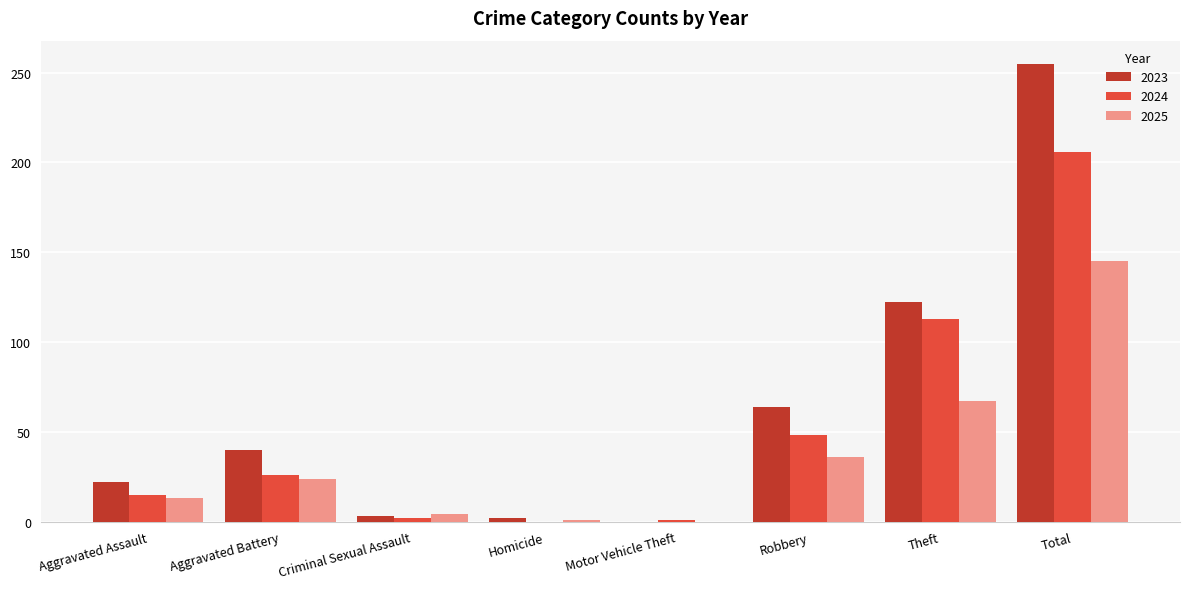

Are the bars grouped side by side (vs. stacked)?

Yes